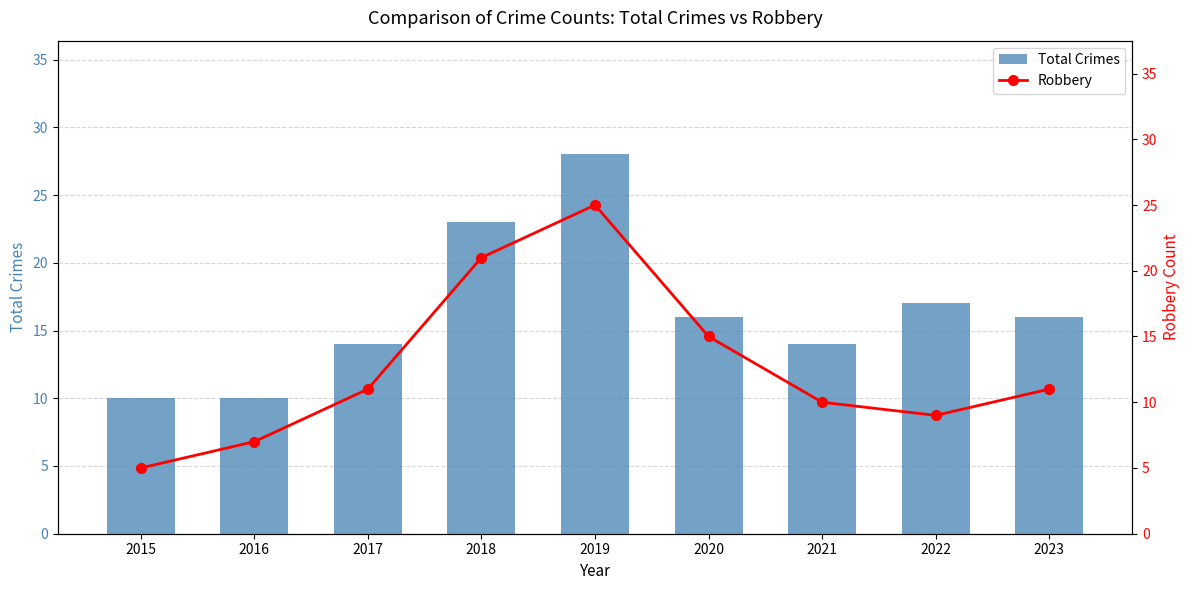

What are all the series names shown in the legend?

Total Crimes, Robbery